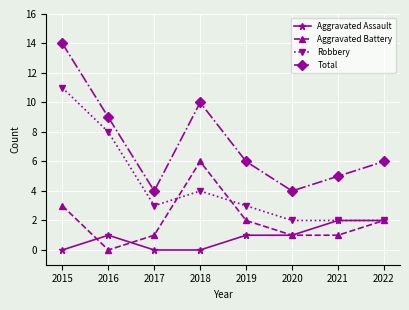

At which label does Robbery first exceed 3?

2015